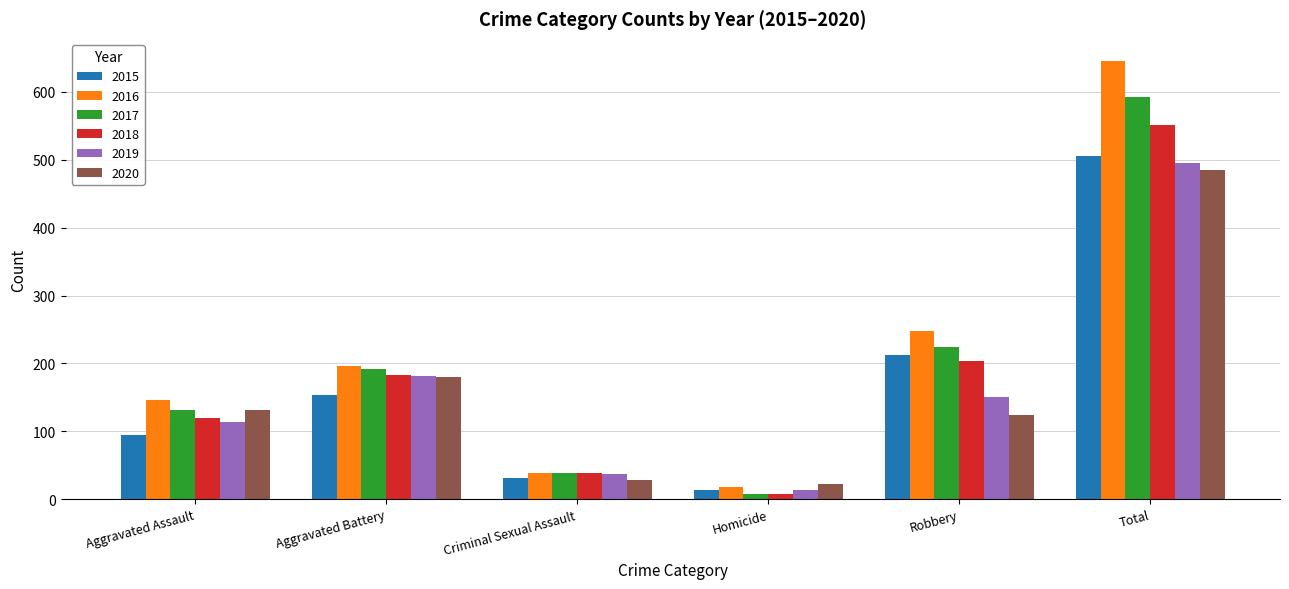

What is the difference between the maximum and second lowest values in the 2015 series?

474